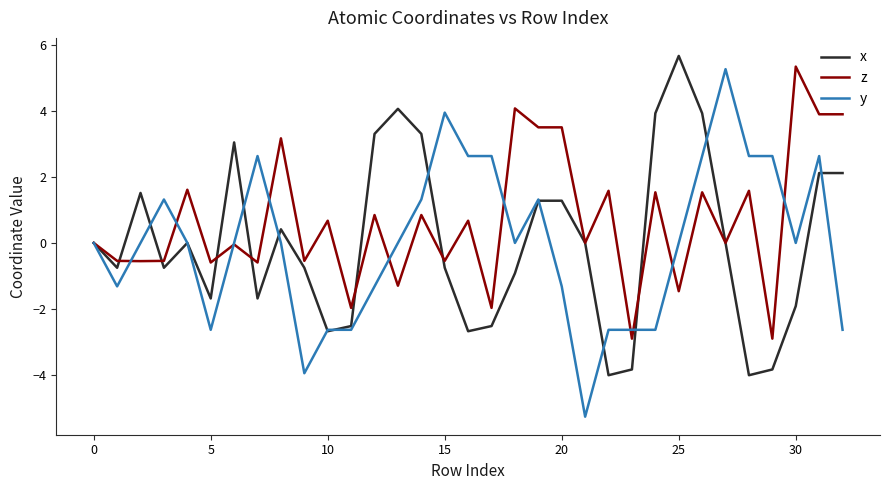

What are all the series names shown in the legend?

x, z, y